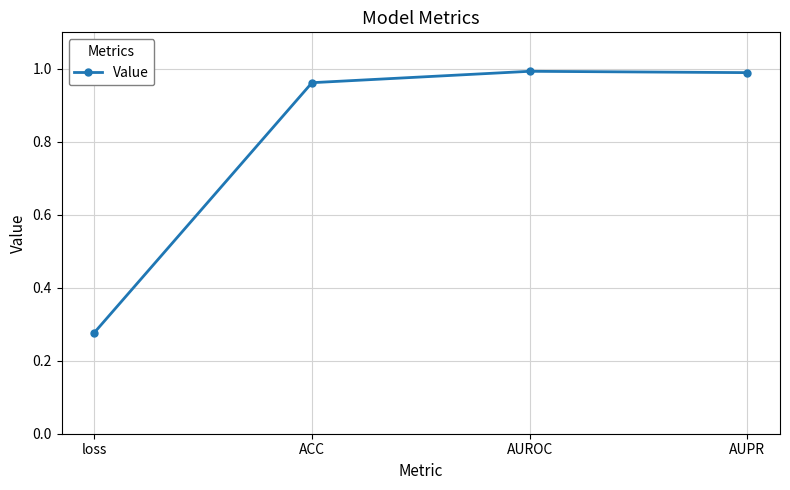

At which category does the chart reach its minimum across all series?

loss